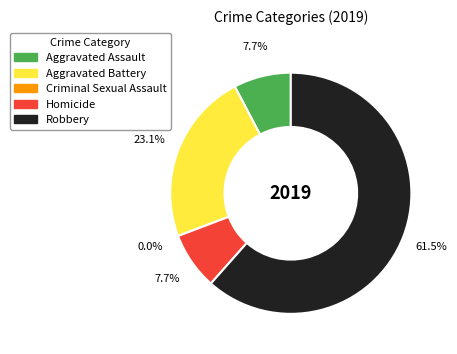

Is it true that Robbery is 72% of the pie?

False